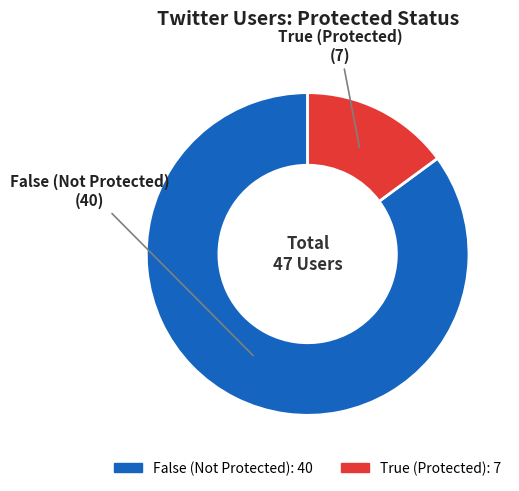

Which category has the biggest portion of the pie?

False (Not Protected)